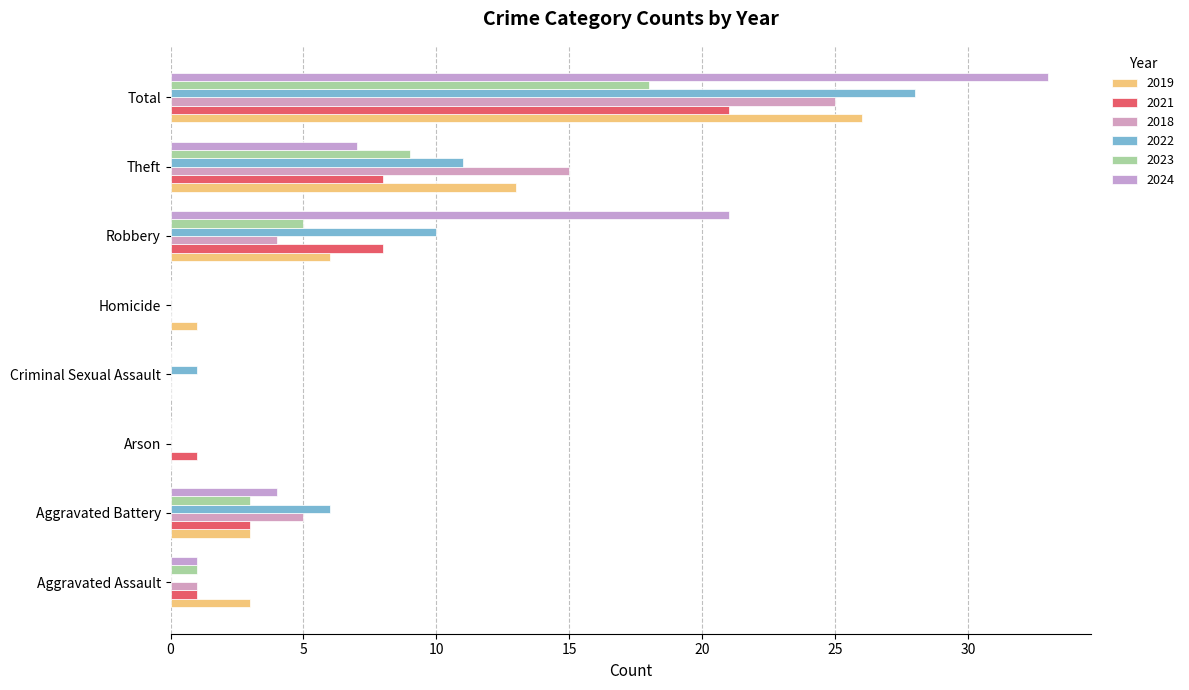

How many categories are shown in the chart?

8